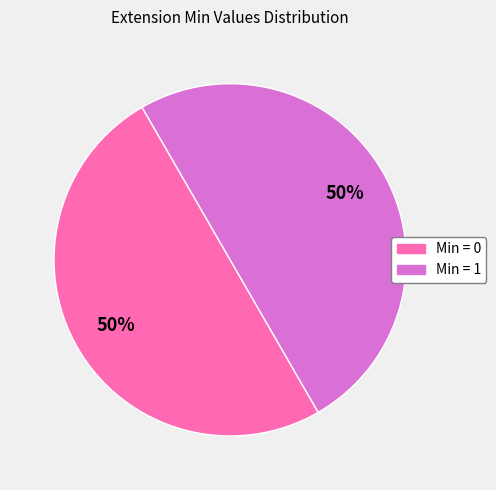

To the nearest percent, what is the average slice percentage?

50%